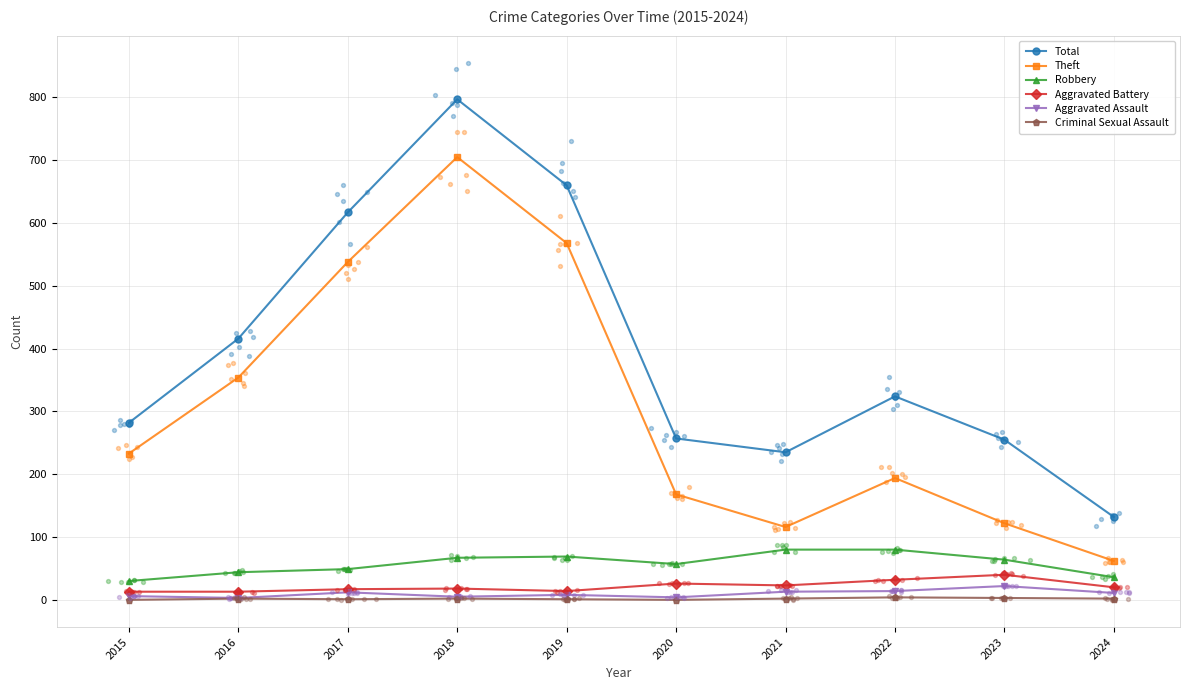

Which series has the largest total across all categories?

Total